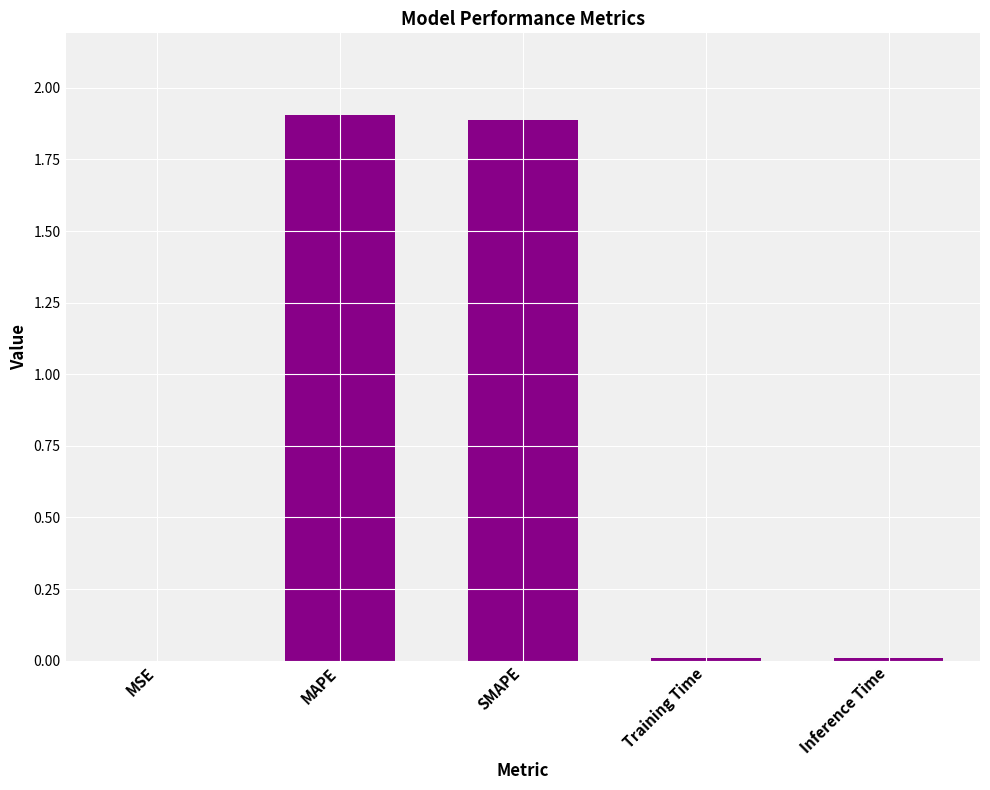

What is the sum of all values?

3.8